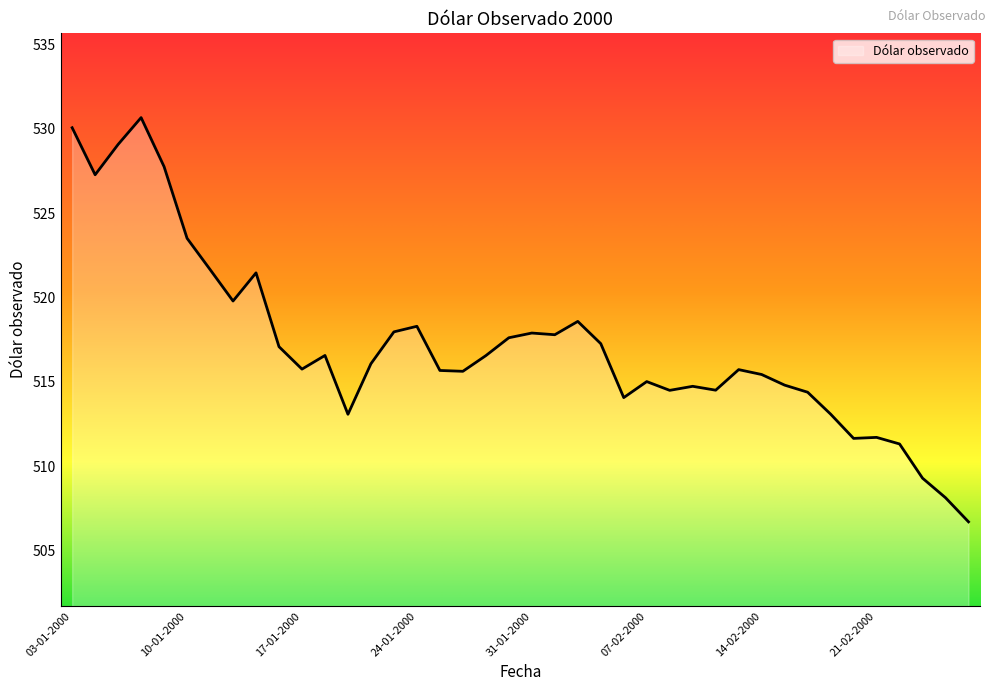

True or false: there are more than 2 points higher than both neighbors.

True